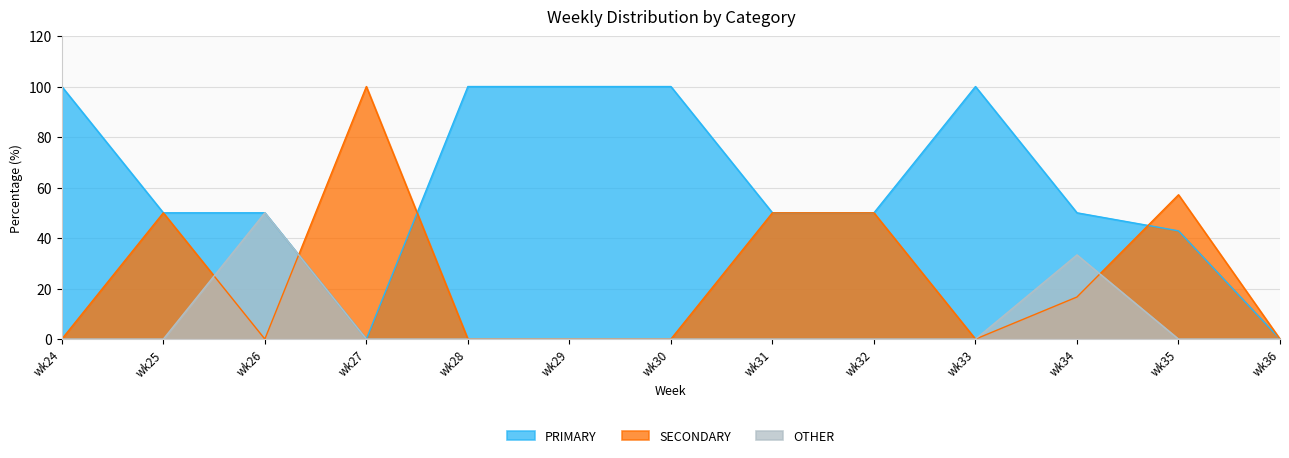

Reading left to right, extract all data points from this chart.

PRIMARY: 100.0	50.0	50.0	0.0	100.0	100.0	100.0	50.0	50.0	100.0	50.0	42.9	0.0
SECONDARY: 0.0	50.0	0.0	100.0	0.0	0.0	0.0	50.0	50.0	0.0	16.7	57.1	0.0
OTHER: 0.0	0.0	50.0	0.0	0.0	0.0	0.0	0.0	0.0	0.0	33.3	0.0	0.0